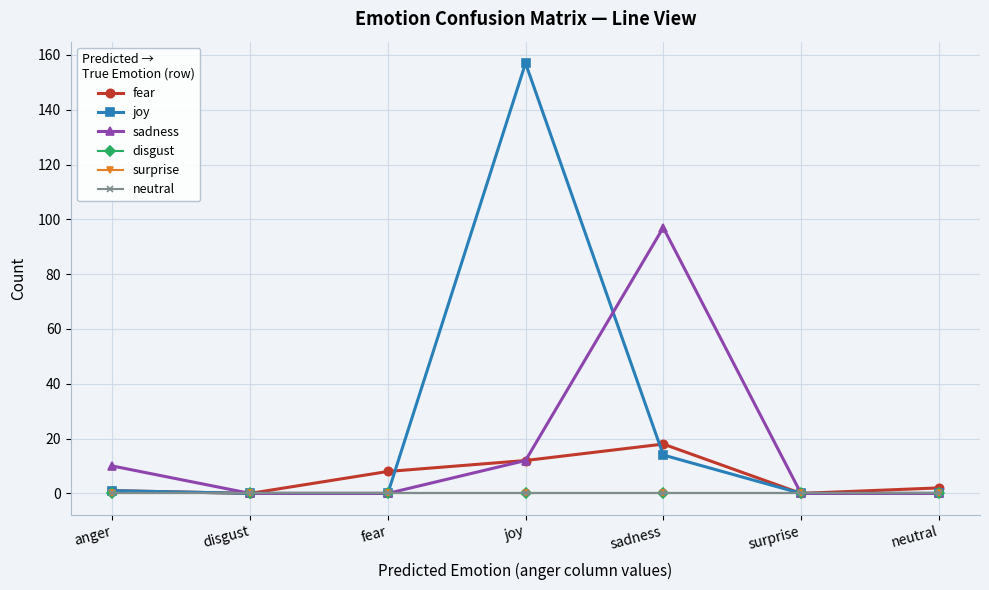

Does the chart have visible grid lines?

Yes